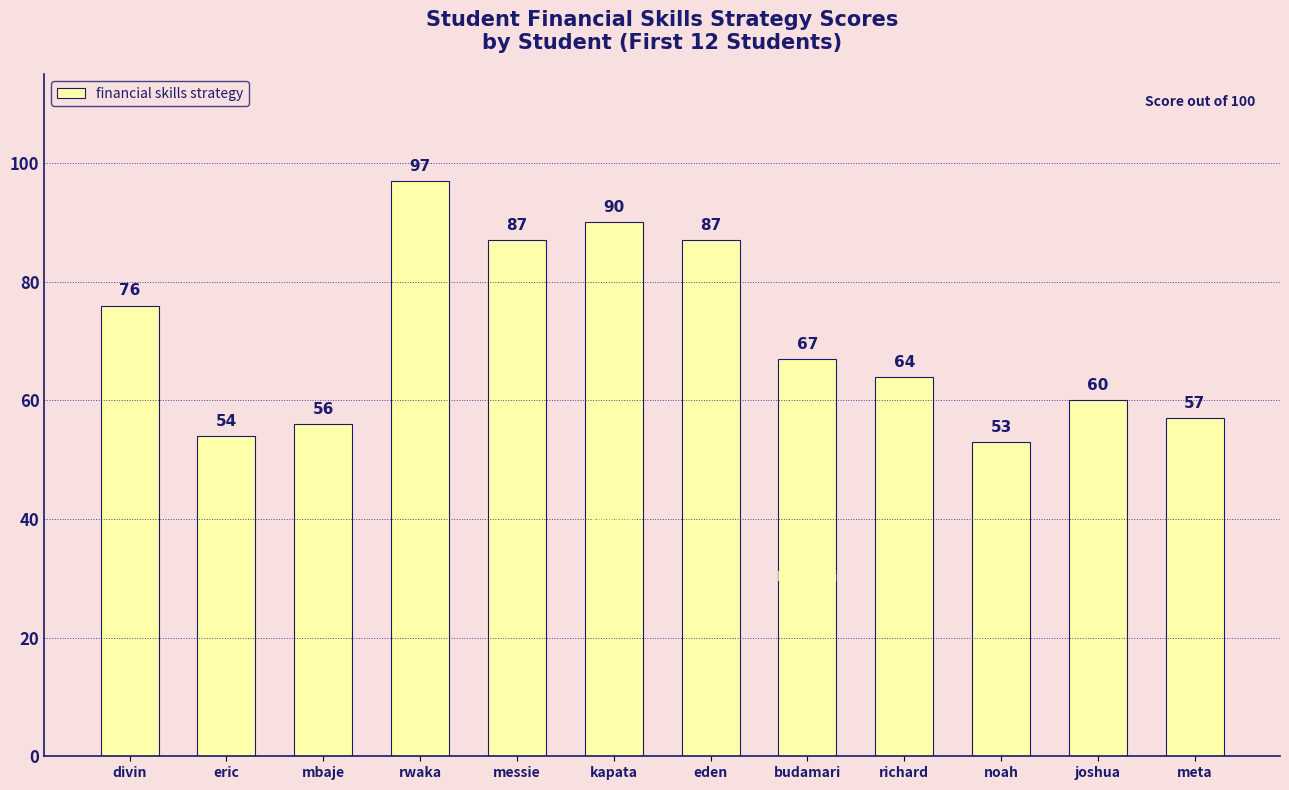

What is the average value?

71